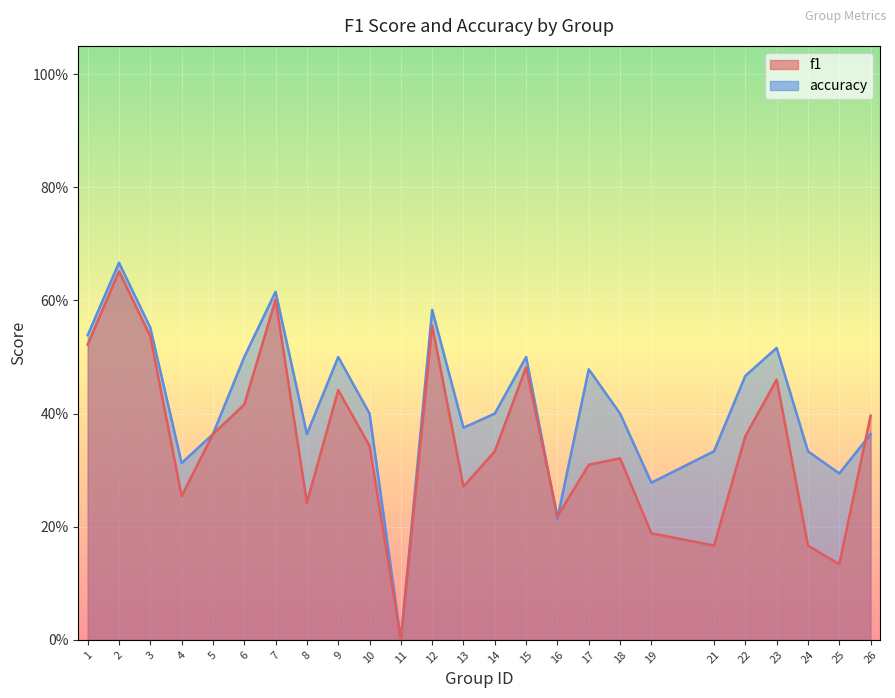

Where is the first local maximum for f1?

2